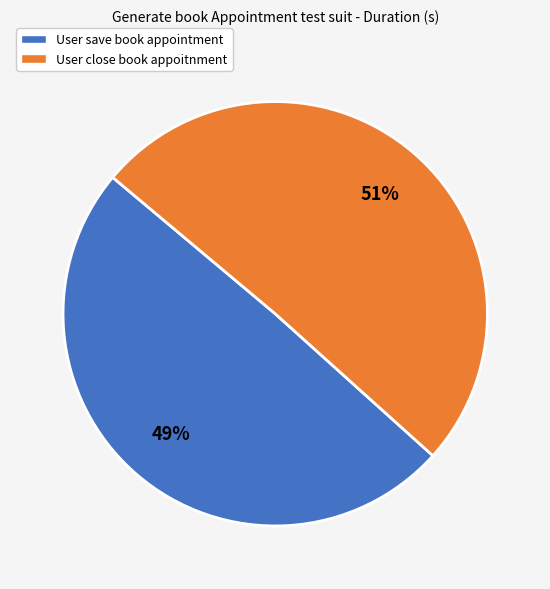

Which slice is the largest?

User close book appoitnment